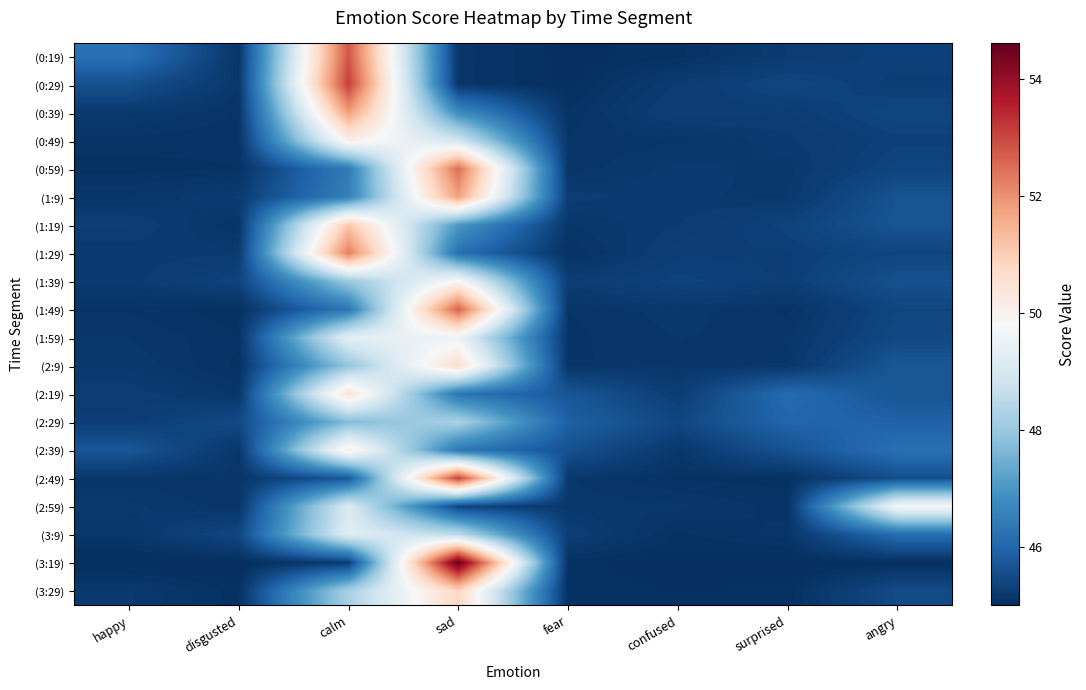

Which series has the largest range (max minus min)?

(3:19)